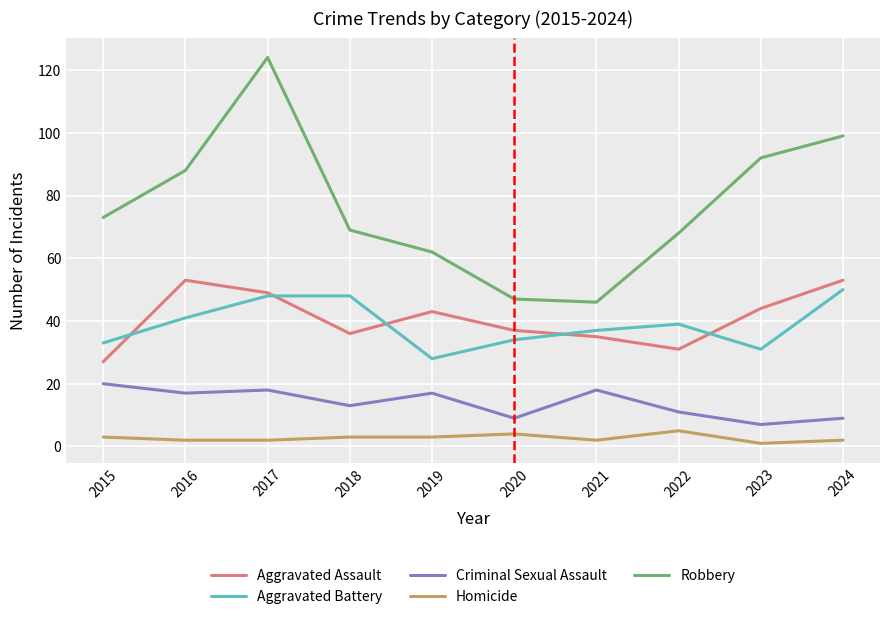

Between 2017 and 2018, which series saw the biggest shift?

Robbery